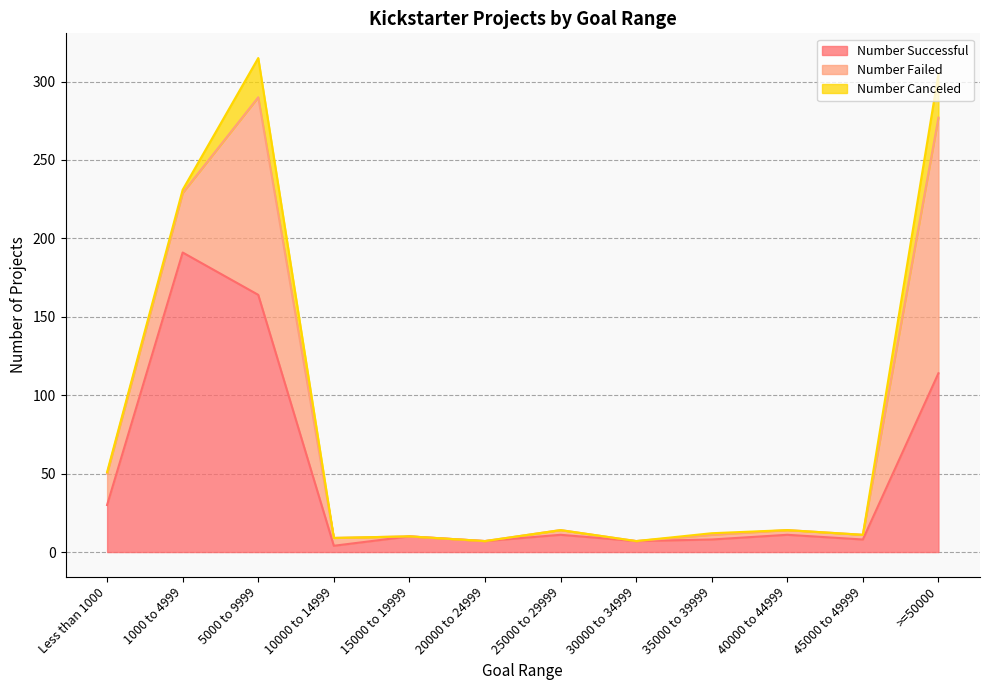

Is the value of Number Canceled at 30000 to 34999 greater than the value of Number Failed at 45000 to 49999?

No